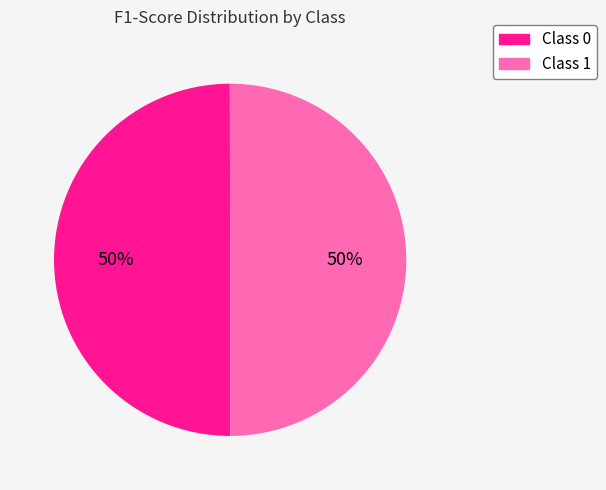

To the nearest percent, what is the average slice percentage?

50%